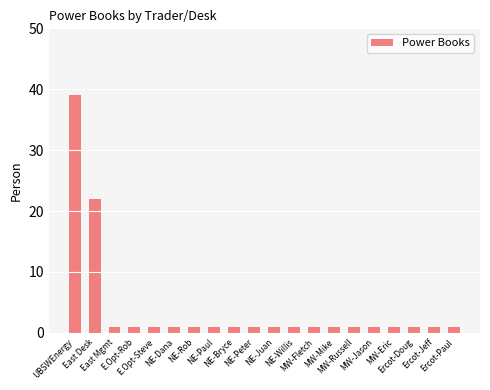

The chart shows a value of 1 at Ercot-Doug. True or false?

True